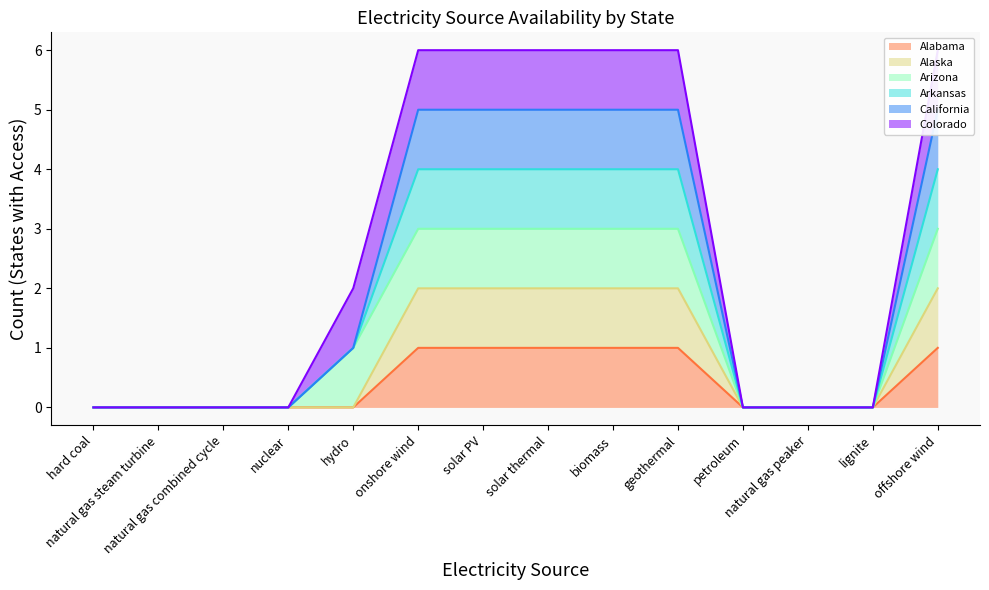

Is it true that Alabama equals 1 at biomass?

True